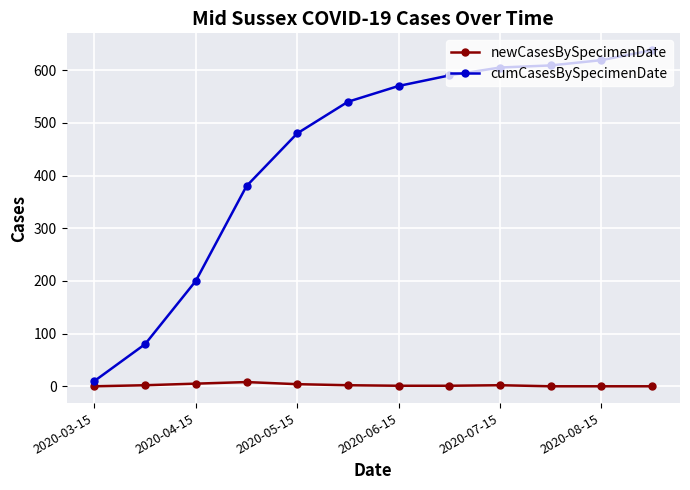

Which series has the widest spread of values?

cumCasesBySpecimenDate